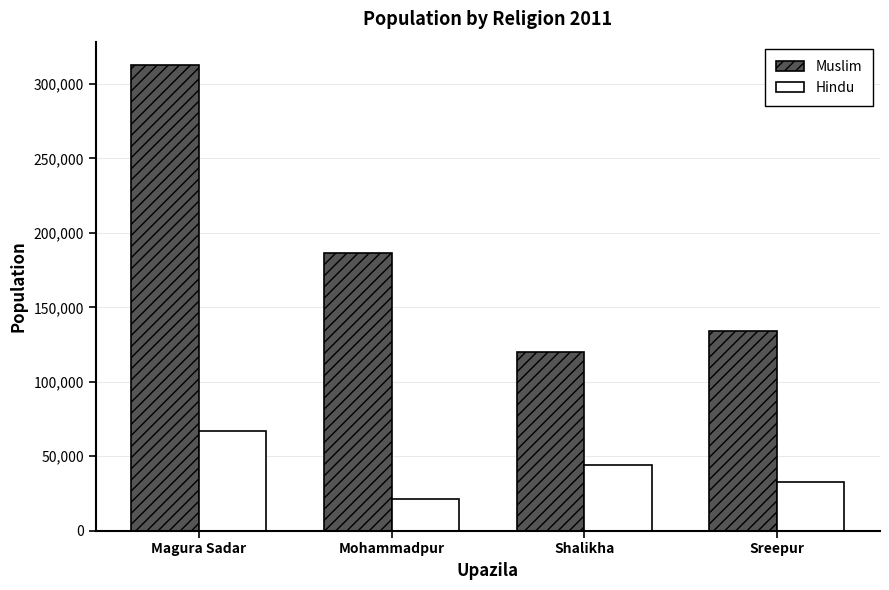

List the labels in order of Hindu value, smallest first.

Mohammadpur, Sreepur, Shalikha, Magura Sadar